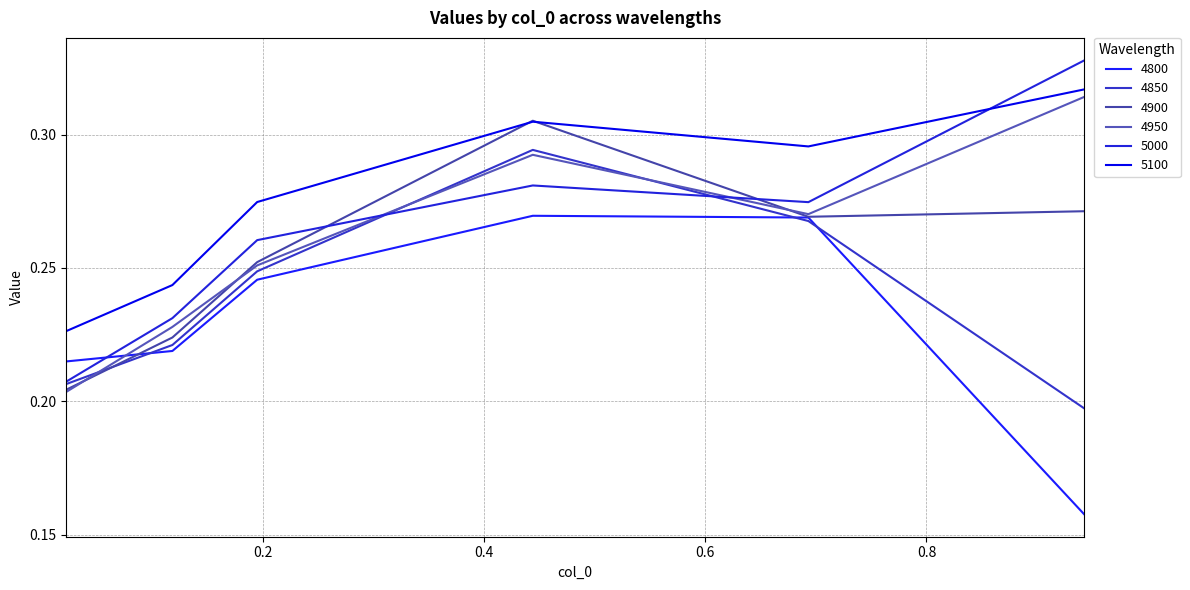

How many intersections are there between 4900 and 4850?

1